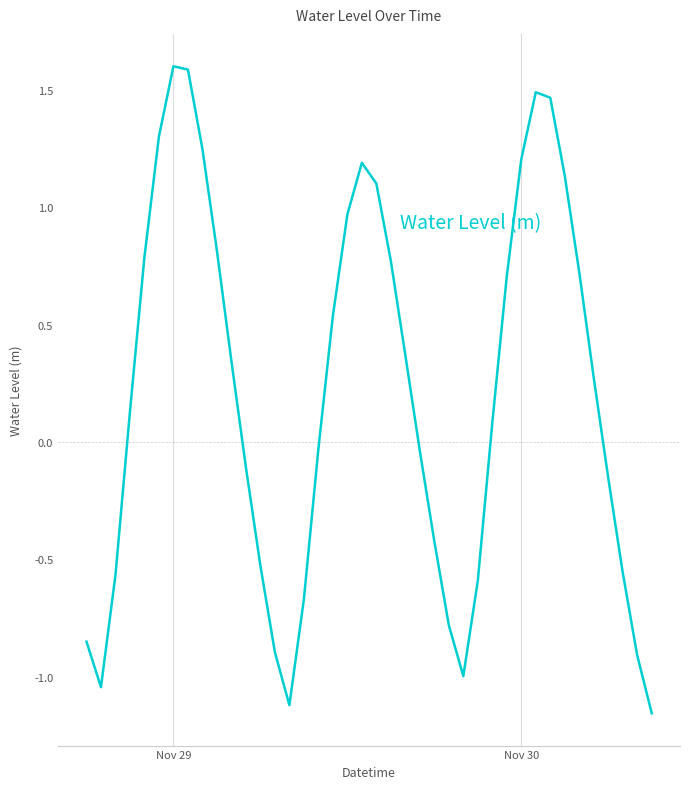

What is the maximum value shown in the chart?

1.6